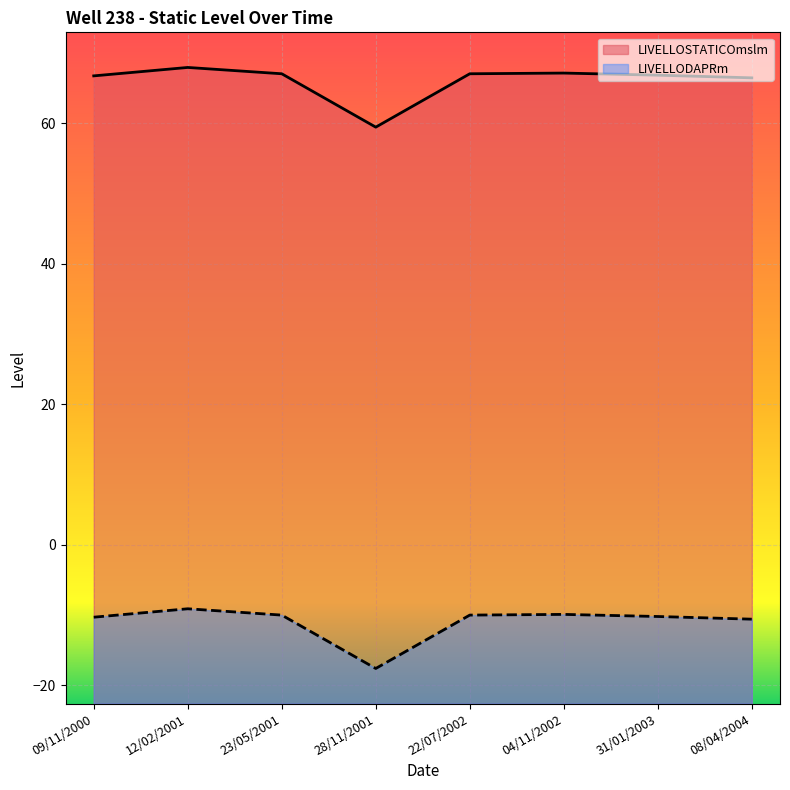

At which category does LIVELLODAPRm reach its first local valley?

28/11/2001